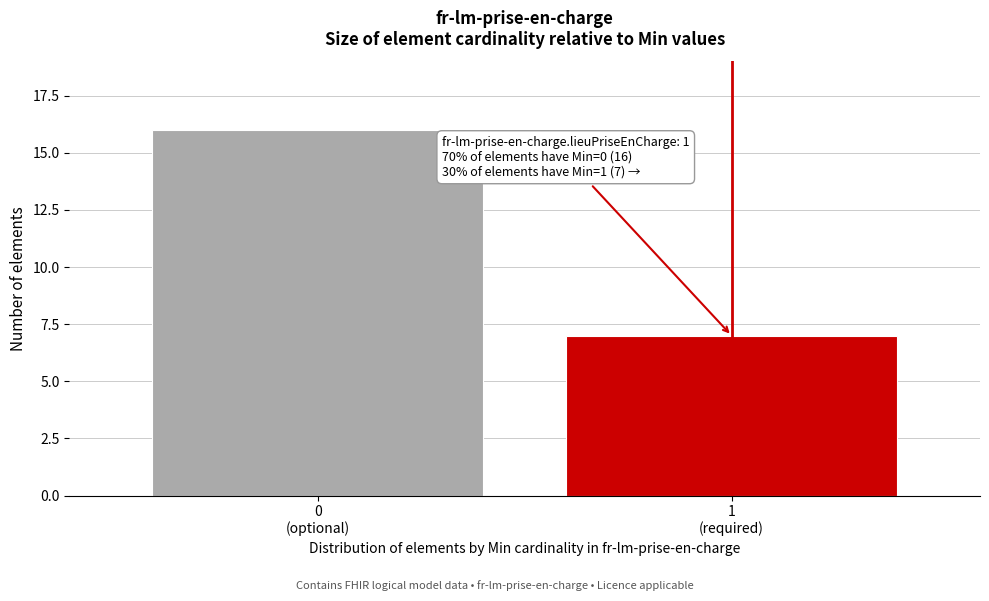

Reading left to right, extract all data points from this chart.

16	7